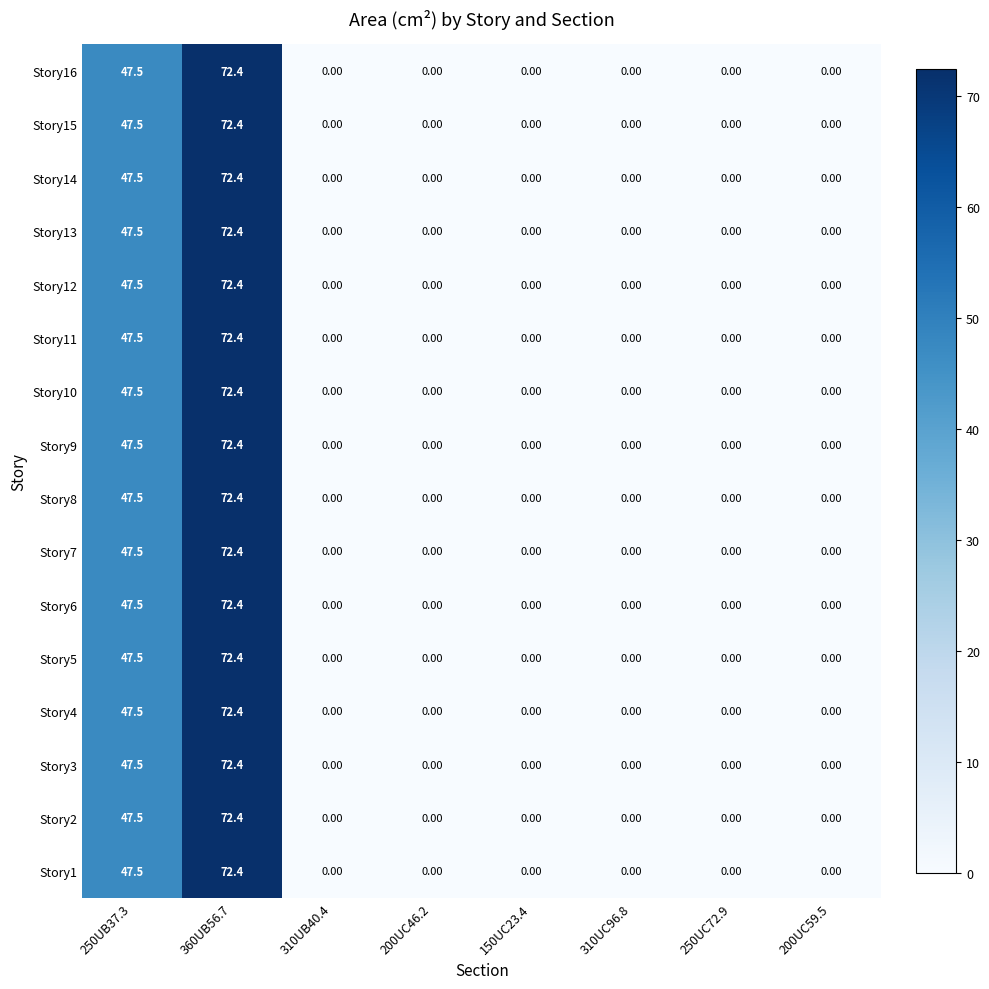

At which category is the sum across all series the highest?

360UB56.7